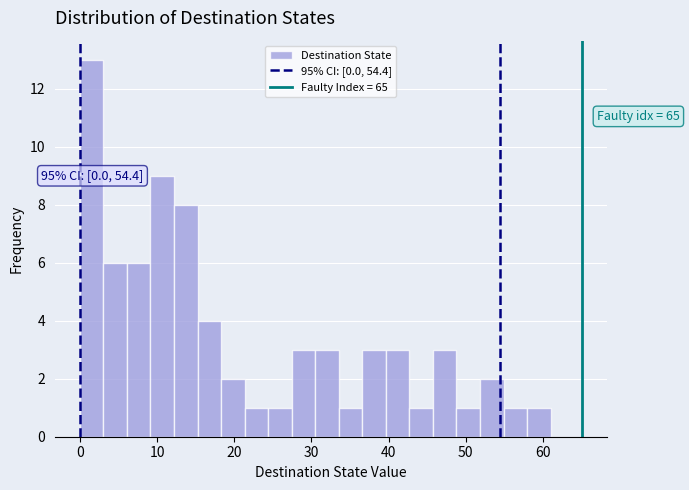

Around what value on the x-axis is the tallest bar? Give the approximate position of its centre, as read against the axis.

2